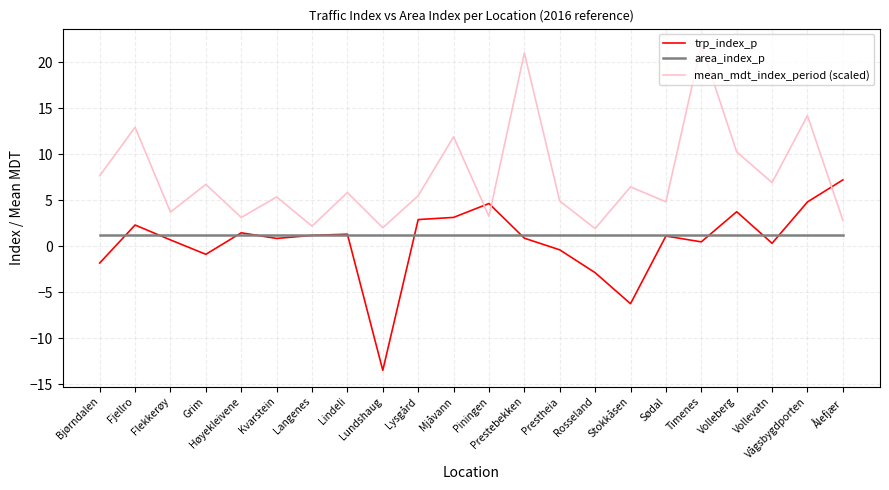

What is the difference between the maximum and minimum values in the trp_index_p series?

20.7